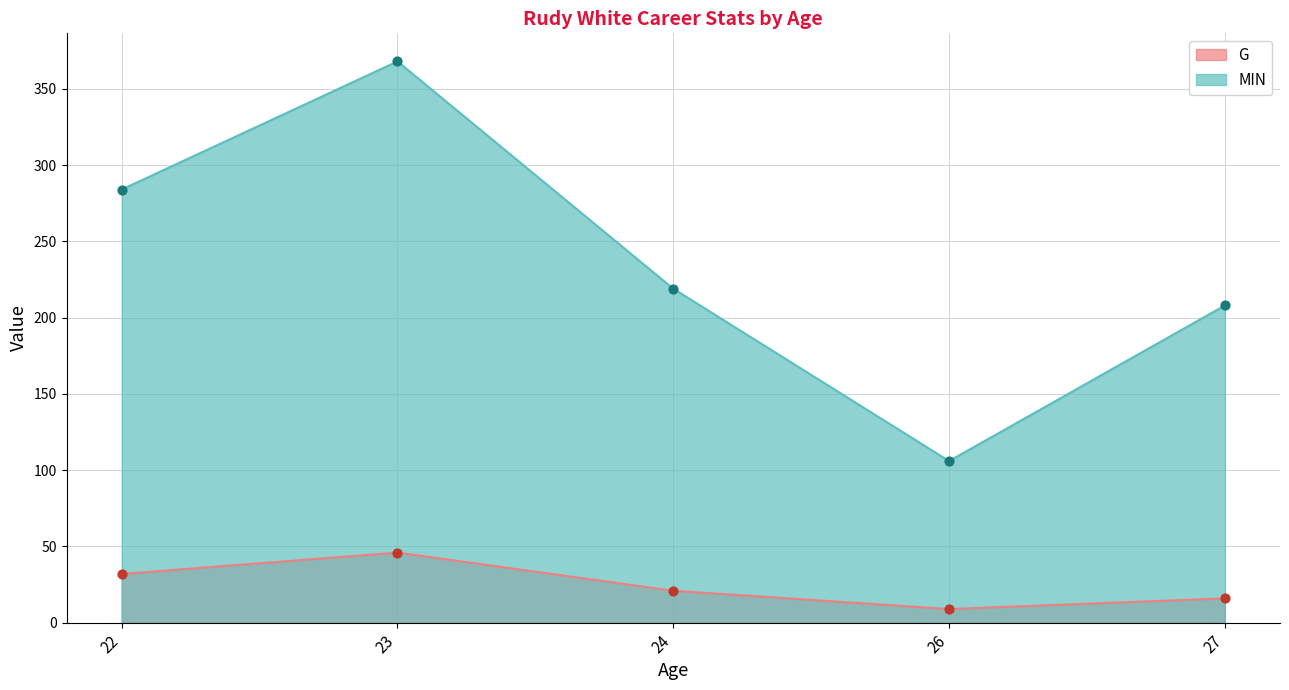

What are all the series names shown in the legend?

G, MIN